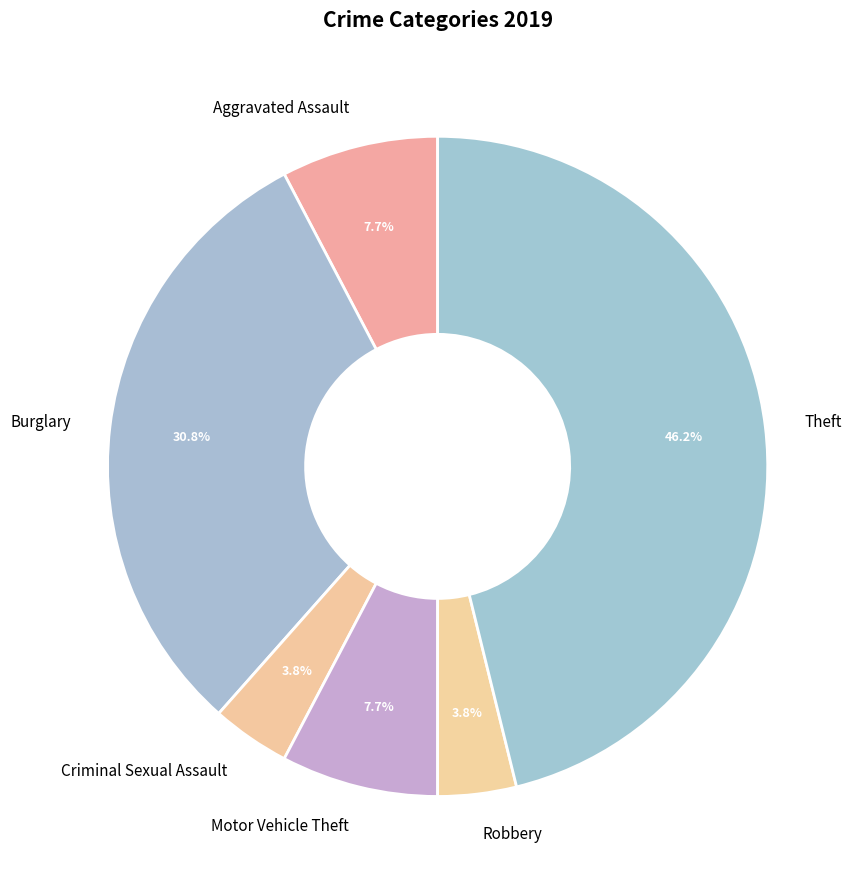

How many slices are in this pie chart?

6